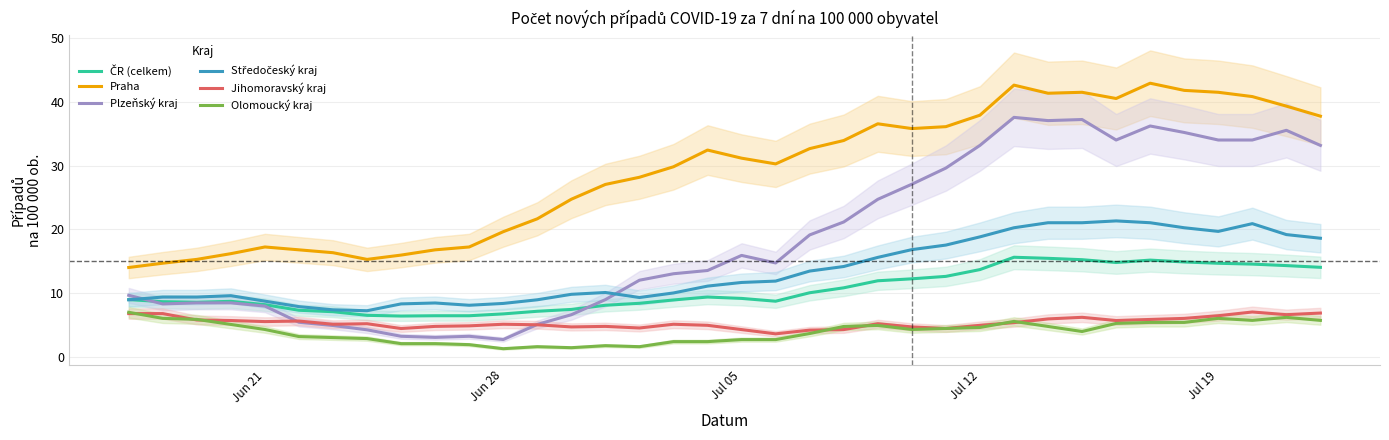

List the series in order of their peak value, highest first.

Praha, Plzeňský kraj, Středočeský kraj, ČR (celkem), Jihomoravský kraj, Olomoucký kraj